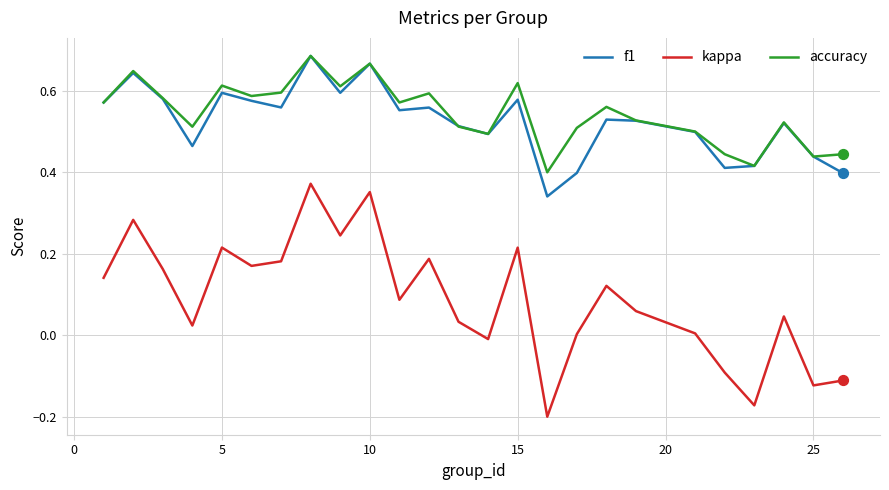

True or false: kappa and accuracy intersect in this chart.

False